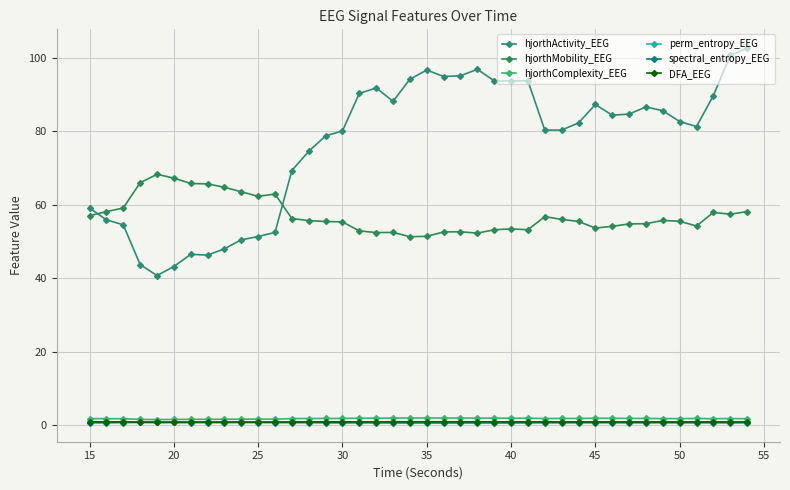

Which series has the widest spread of values?

hjorthActivity_EEG